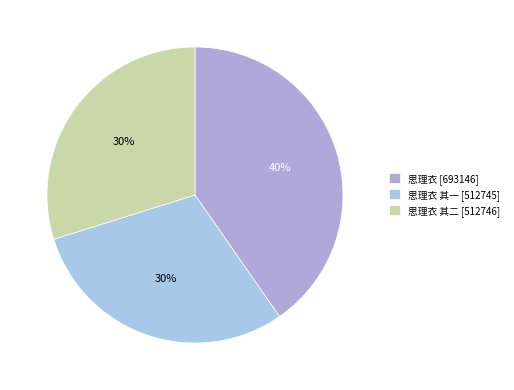

Which slice is the smallest?

思理衣 其一